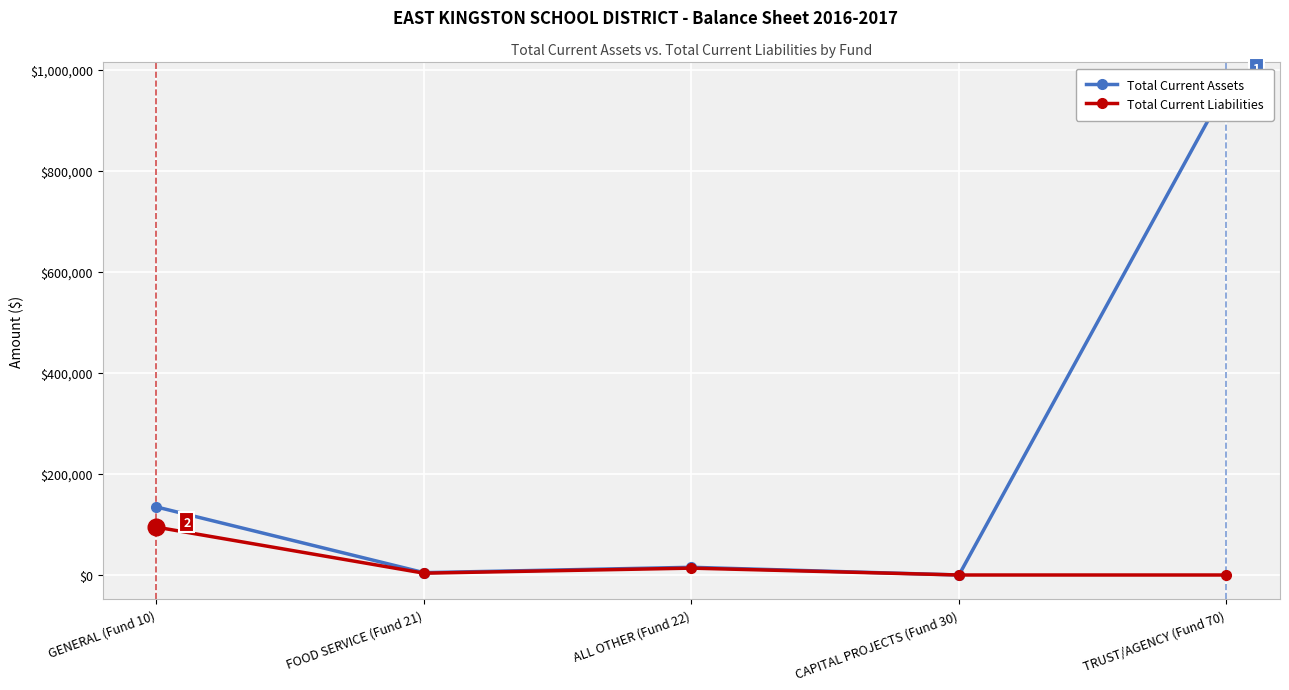

True or false: Total Current Liabilities and Total Current Assets cross at least once.

False